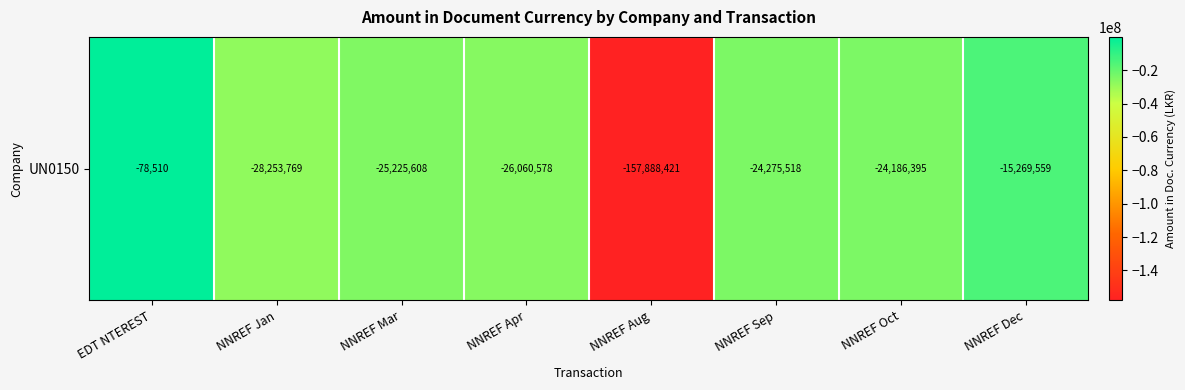

What is the difference between the values at EDT NTEREST and NNREF Apr?

25982067.3